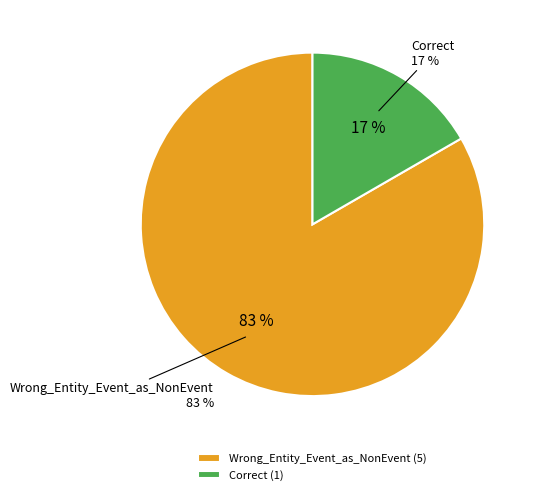

True or false: Wrong_Entity_Event_as_NonEvent accounts for 83% of the total.

True